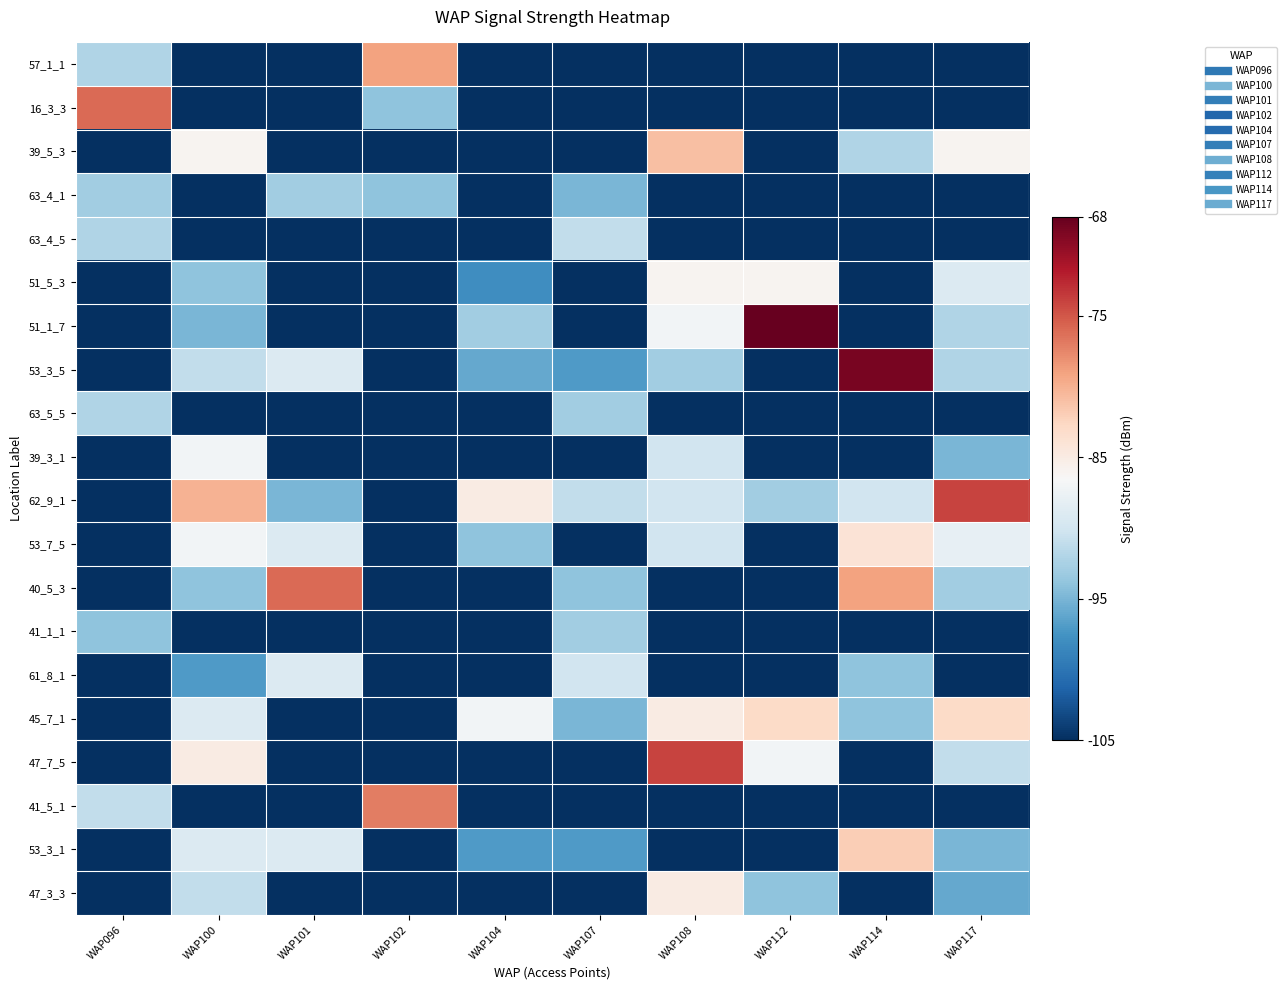

What is the maximum value shown in the chart?

-68